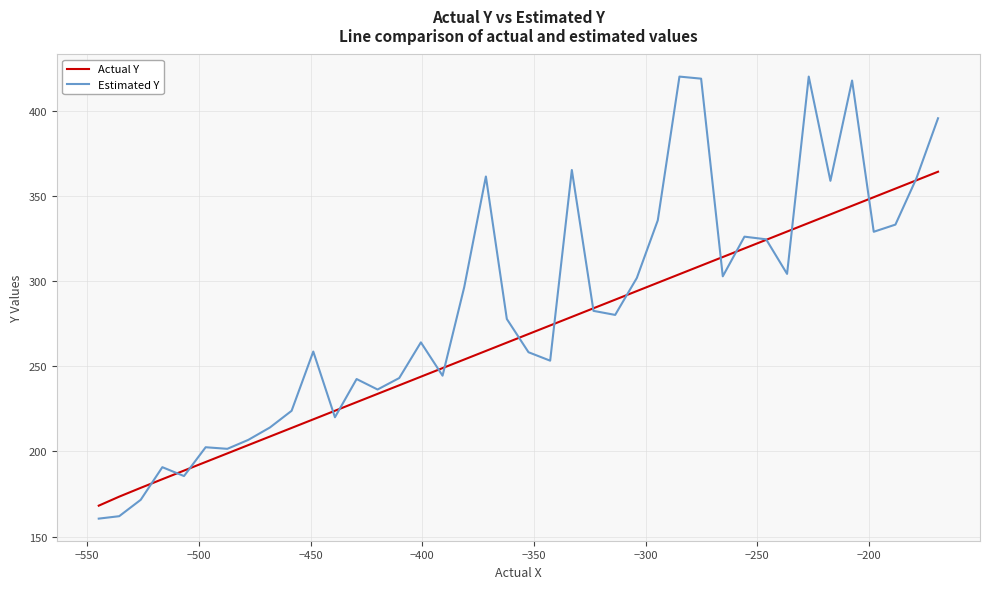

Which series has the largest total across all categories?

Estimated Y